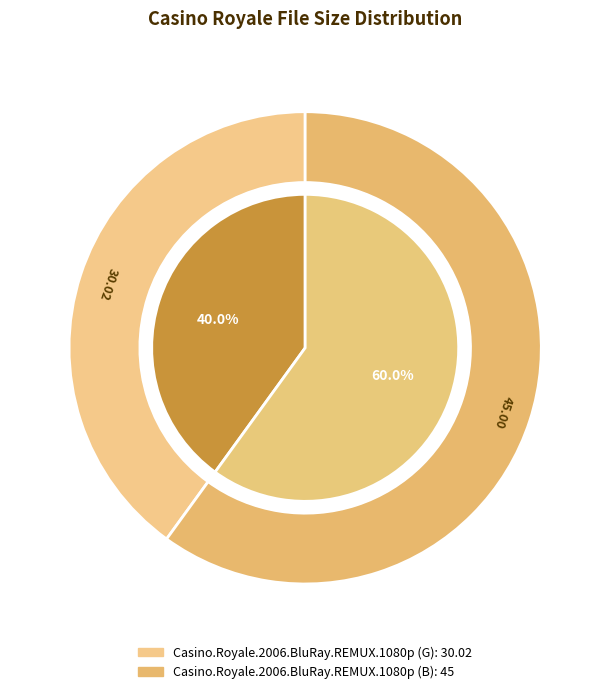

How many segments does this pie chart have?

2